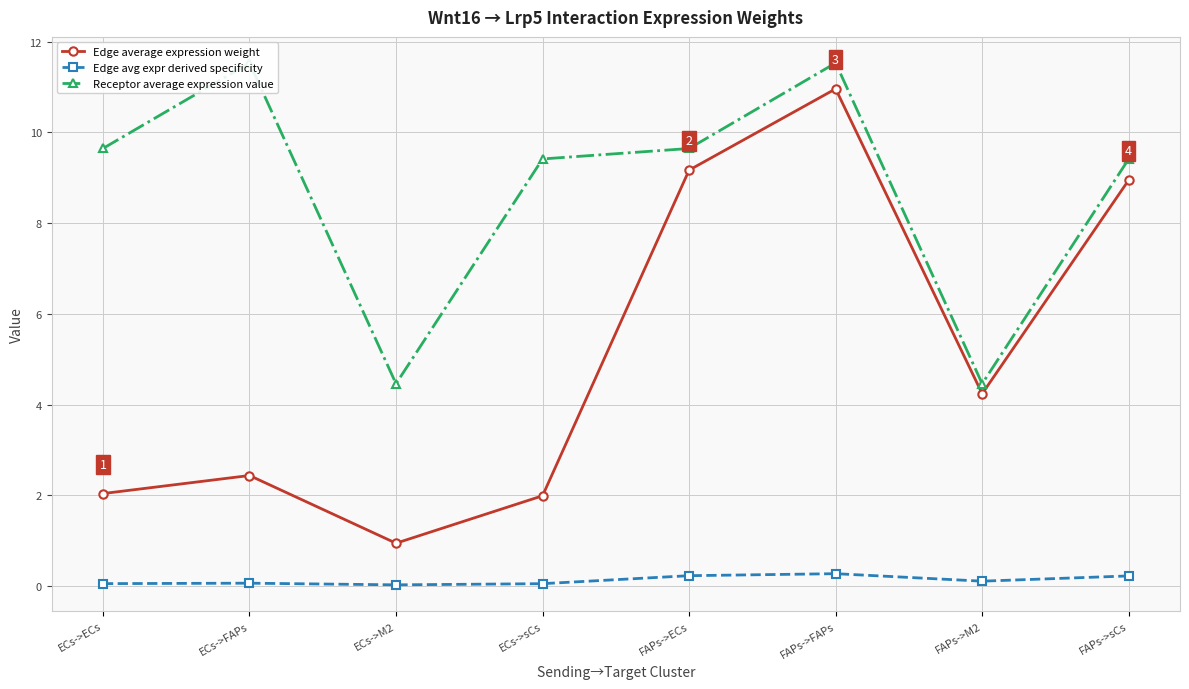

How many categories are shown in the chart?

8